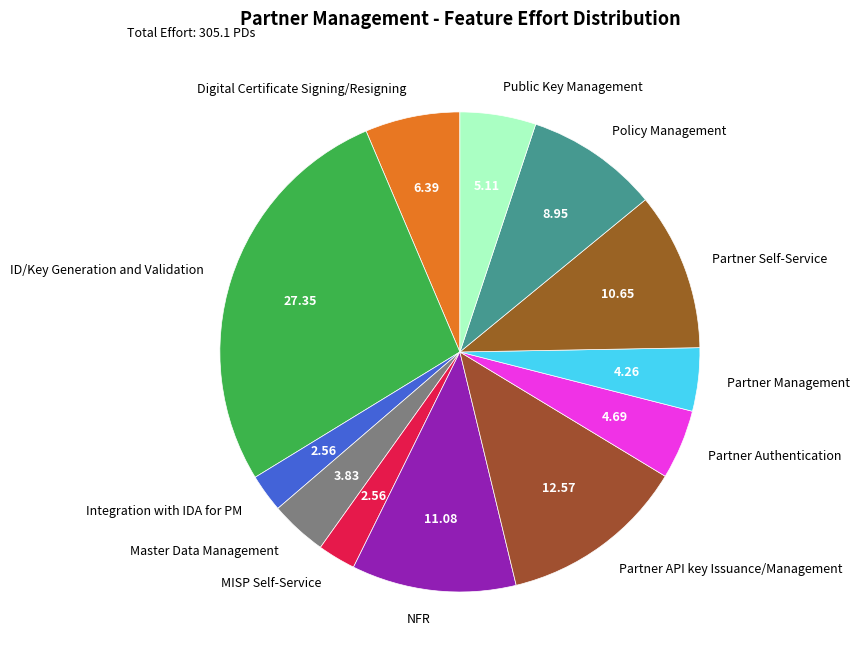

What is the ratio of the value at Master Data Management to the value at Partner Self-Service?

0.4